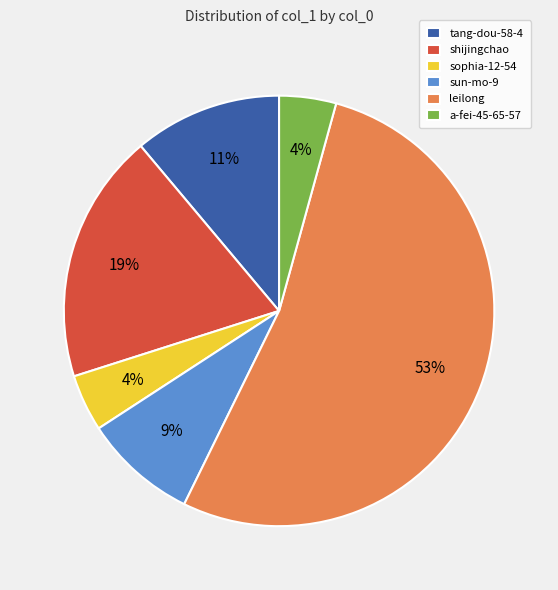

Count the number of slices in the pie.

6